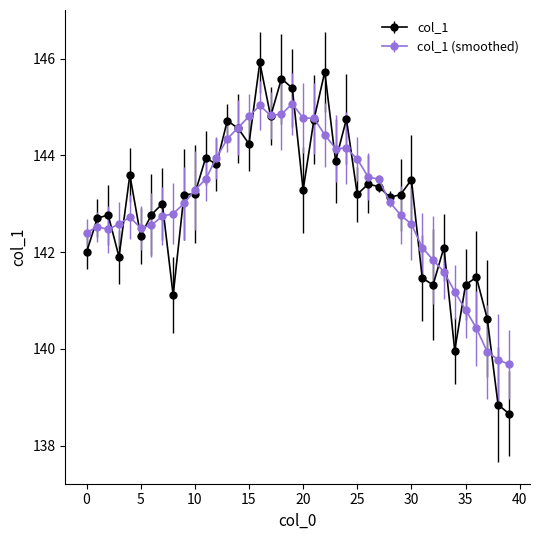

What is the minimum value shown in the chart?

138.7